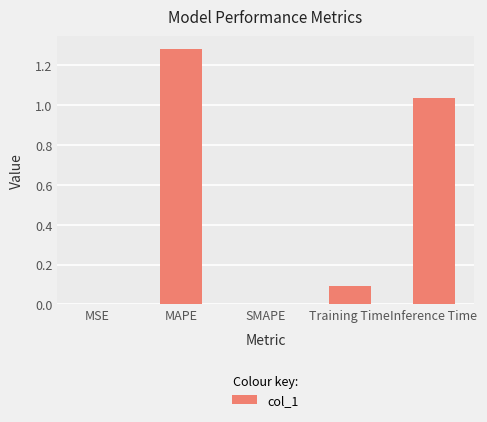

Which label corresponds to the largest value in the chart?

MAPE